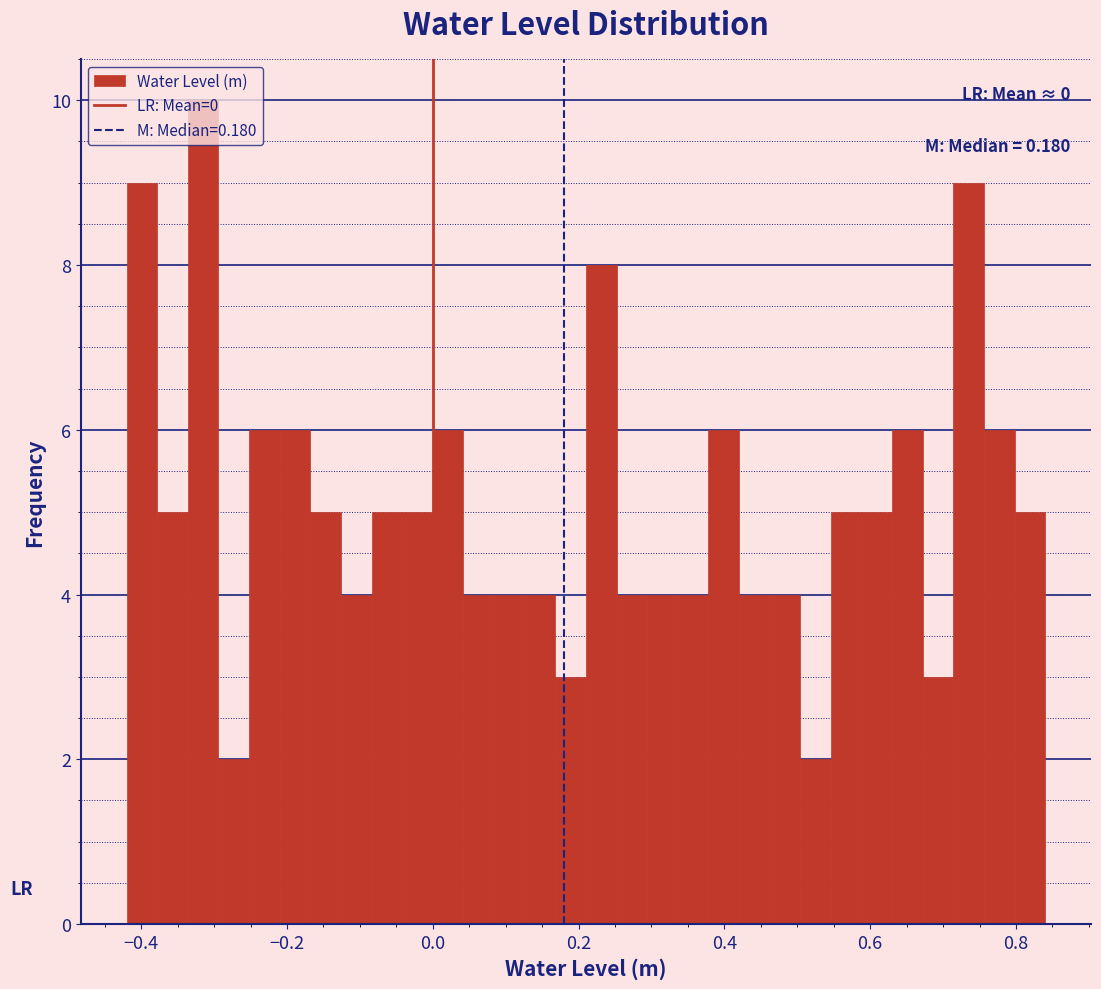

Around what value on the x-axis is the tallest bar? Give the approximate position of its centre, as read against the axis.

-0.32